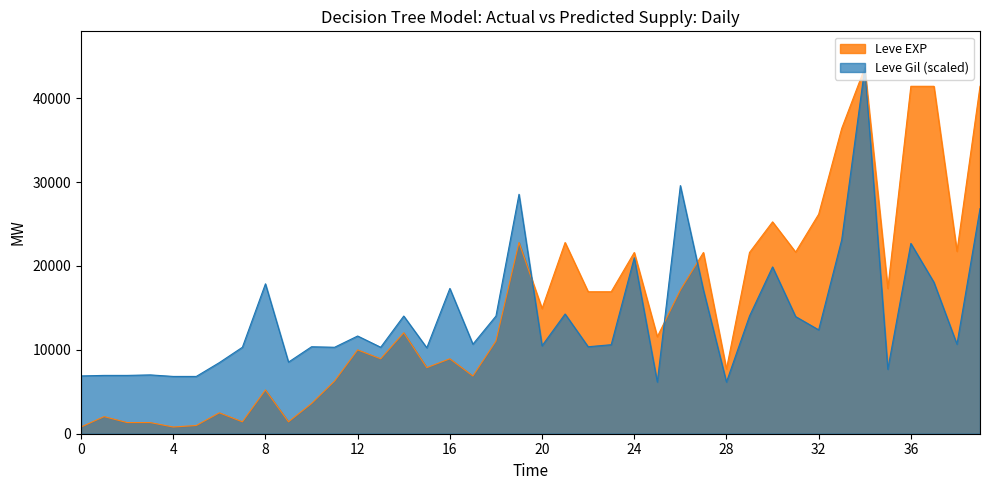

What is the value of the Leve EXP point at the 40th from the left?

41410.0